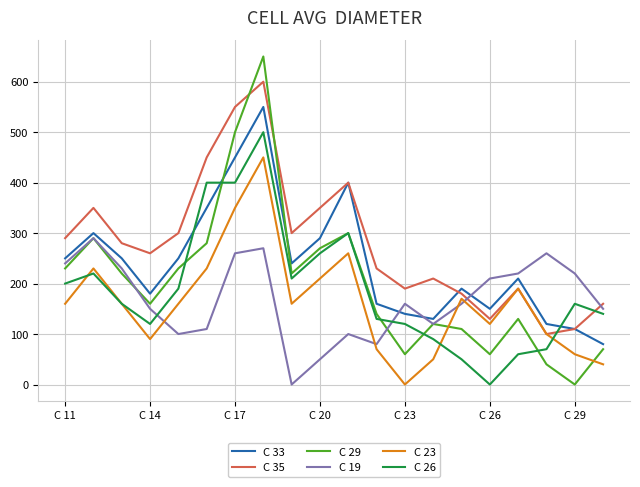

Which series has the largest range (max minus min)?

C 29